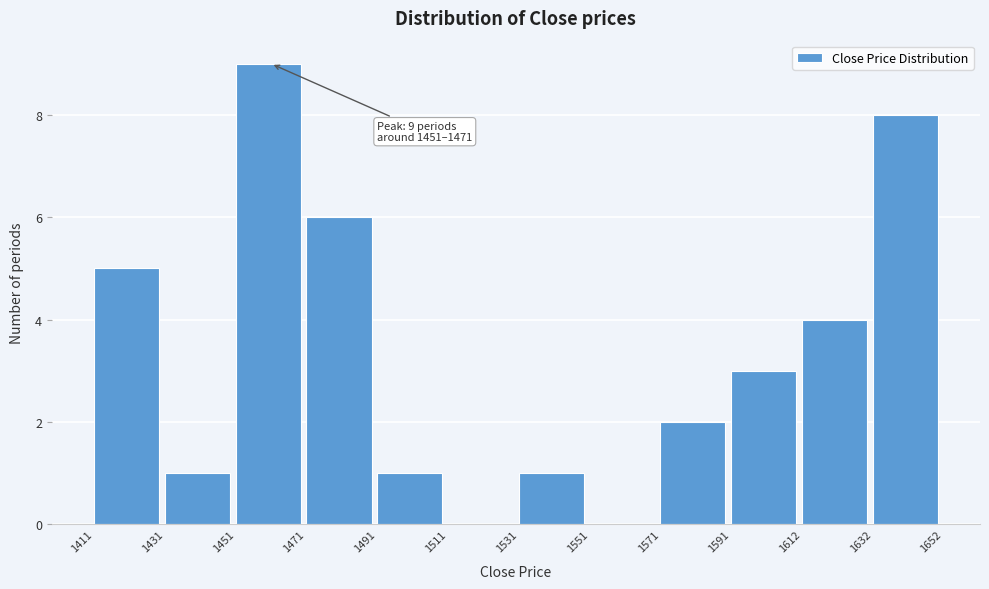

Which range on the x-axis has the tallest bar?

1451 to 1471